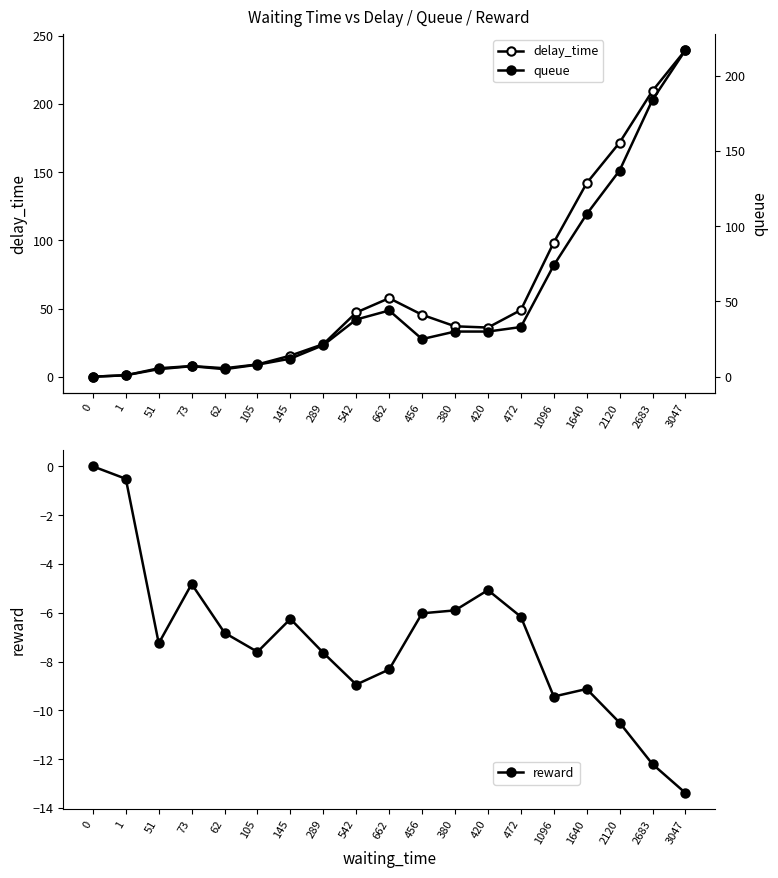

In delay_time, how many points are lower than both neighbors (excluding endpoints)?

2